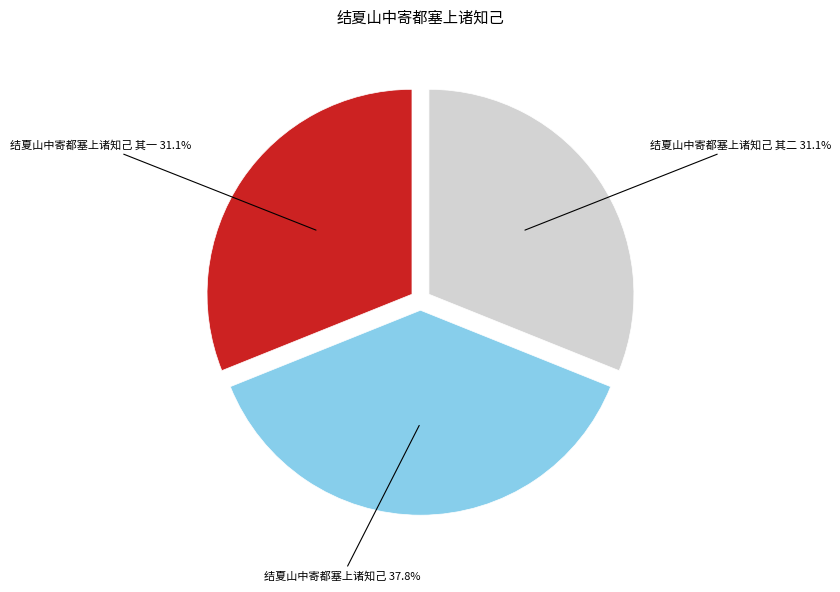

Is there a majority slice in this chart?

No